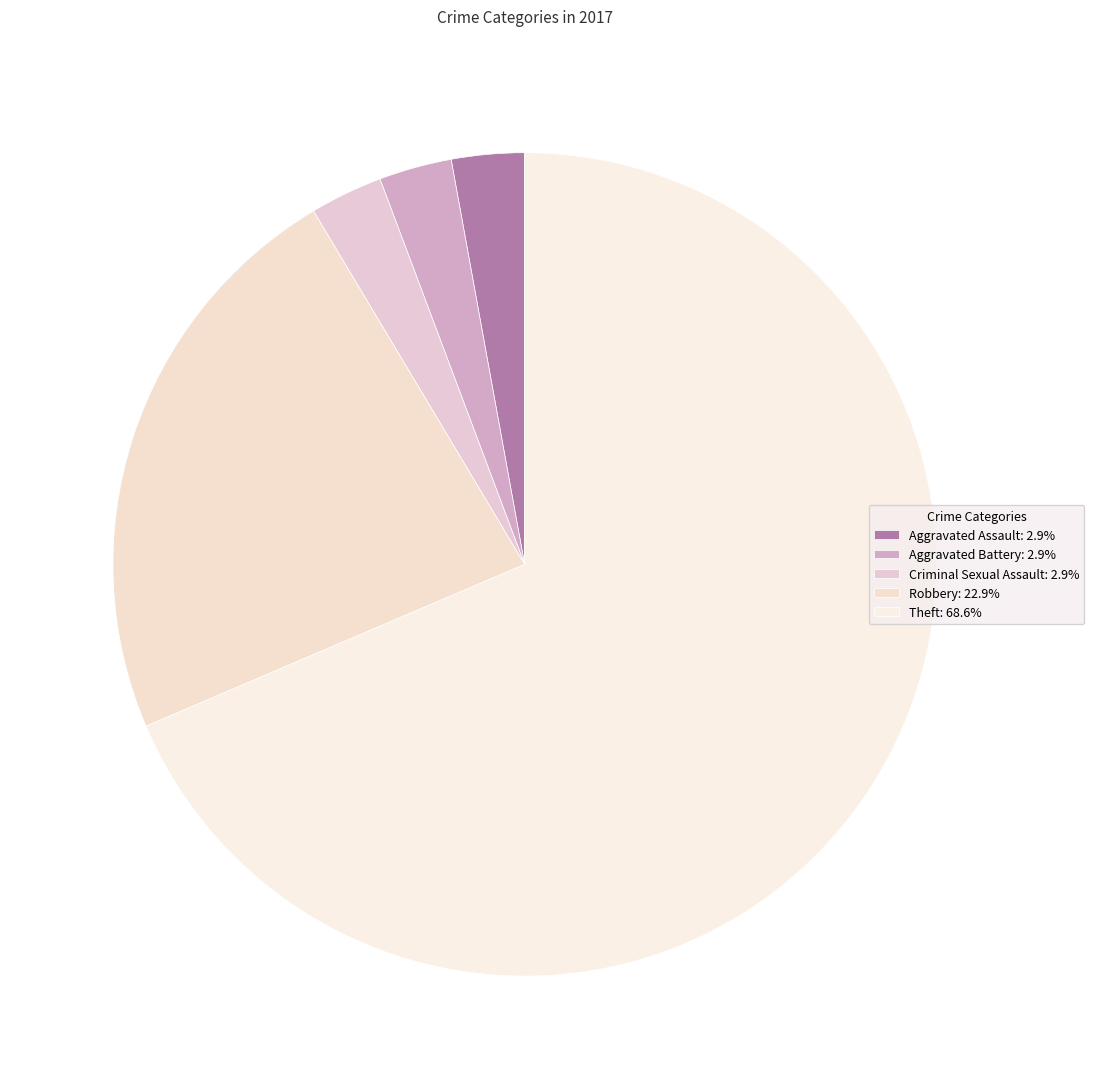

How many slices are in this pie chart?

5